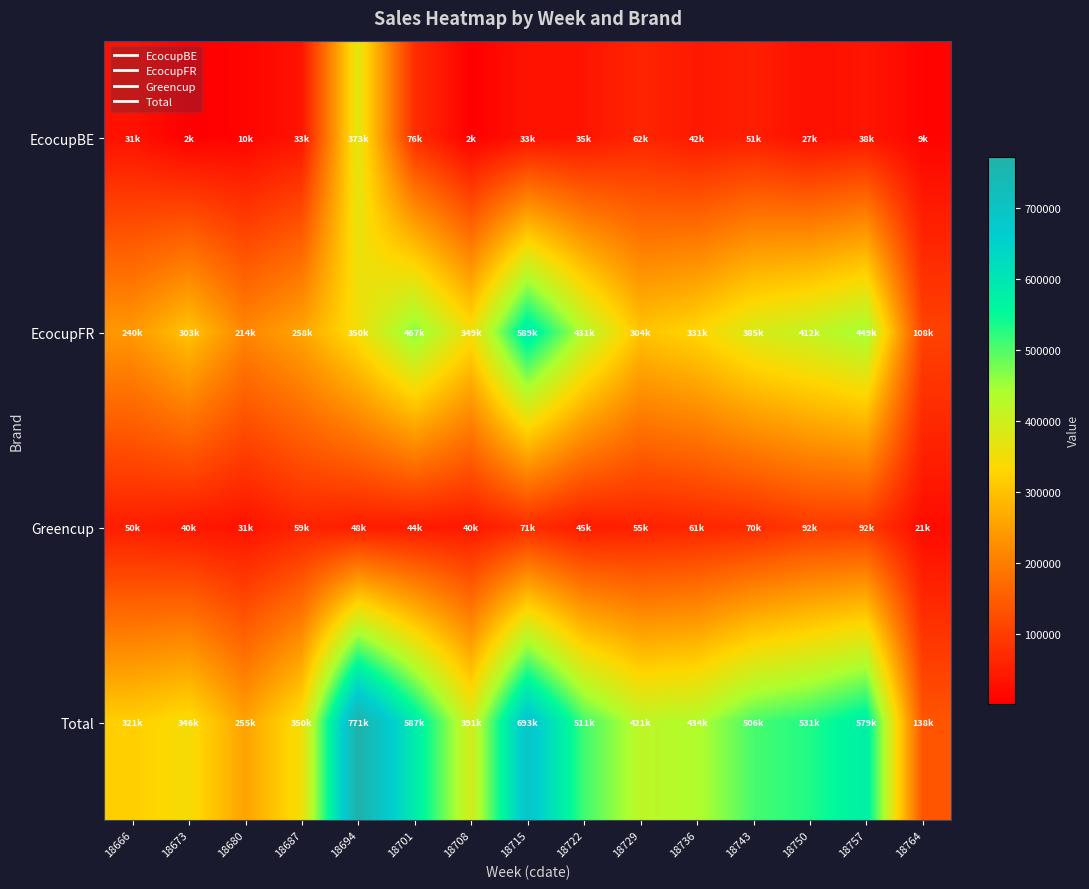

At which category does the chart reach its minimum across all series?

18708